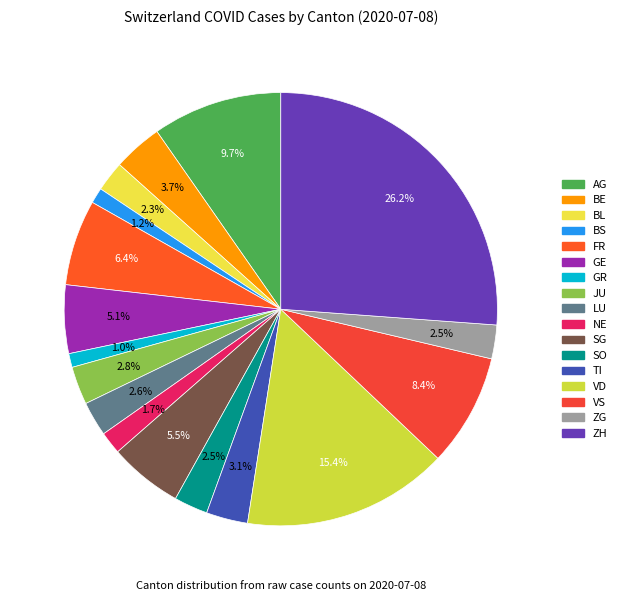

The VD slice represents 15% of the pie. True or false?

True